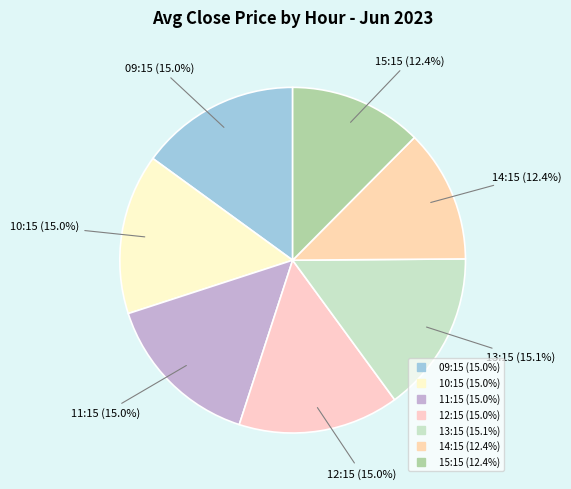

How many slices are in this pie chart?

7